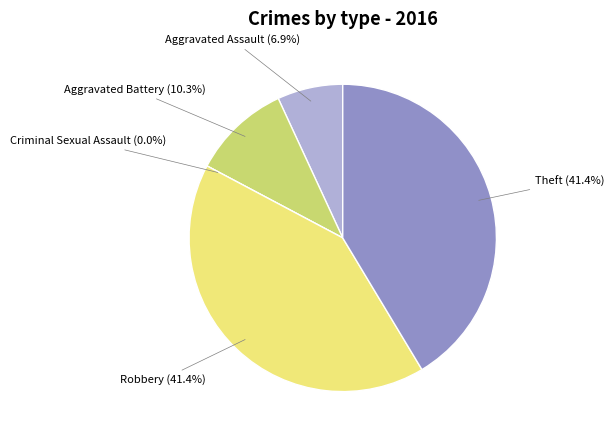

Rank the categories by value from lowest to highest.

Criminal Sexual Assault, Aggravated Assault, Aggravated Battery, Robbery, Theft